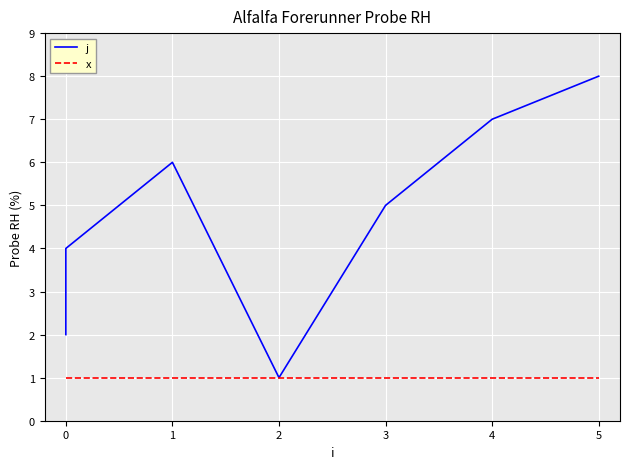

Is the value of x at 3 greater than the value of j at 0?

No